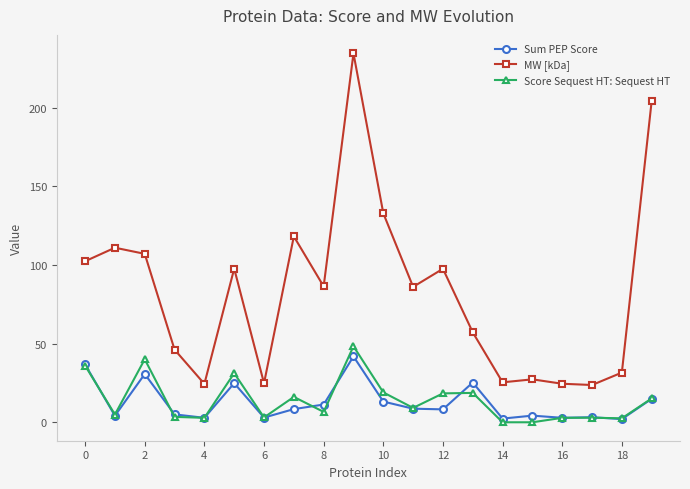

True or false: Score Sequest HT: Sequest HT and MW [kDa] intersect in this chart.

False